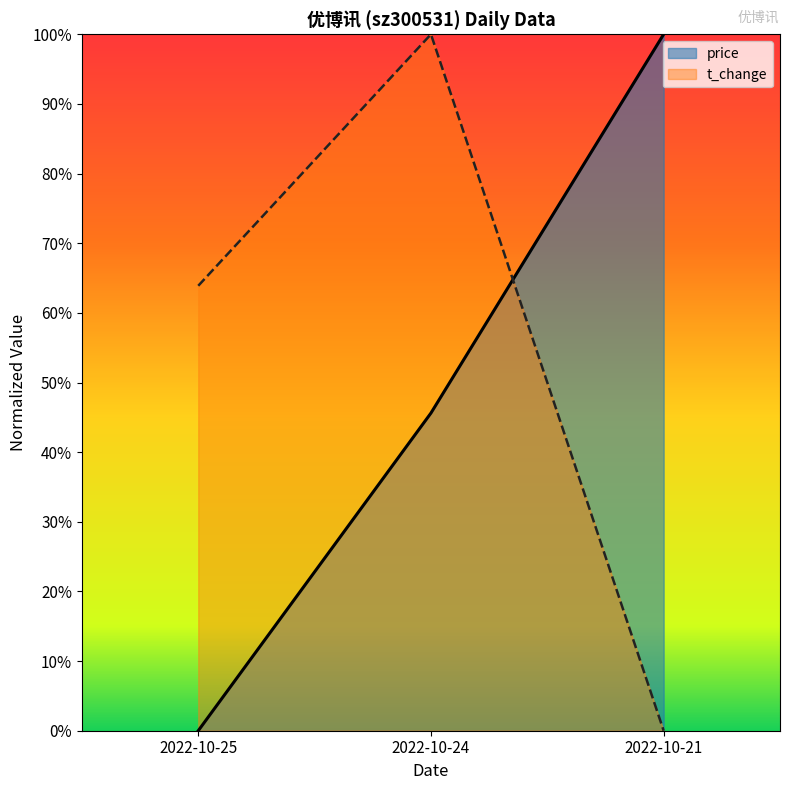

What is the maximum value for volume?

1.0